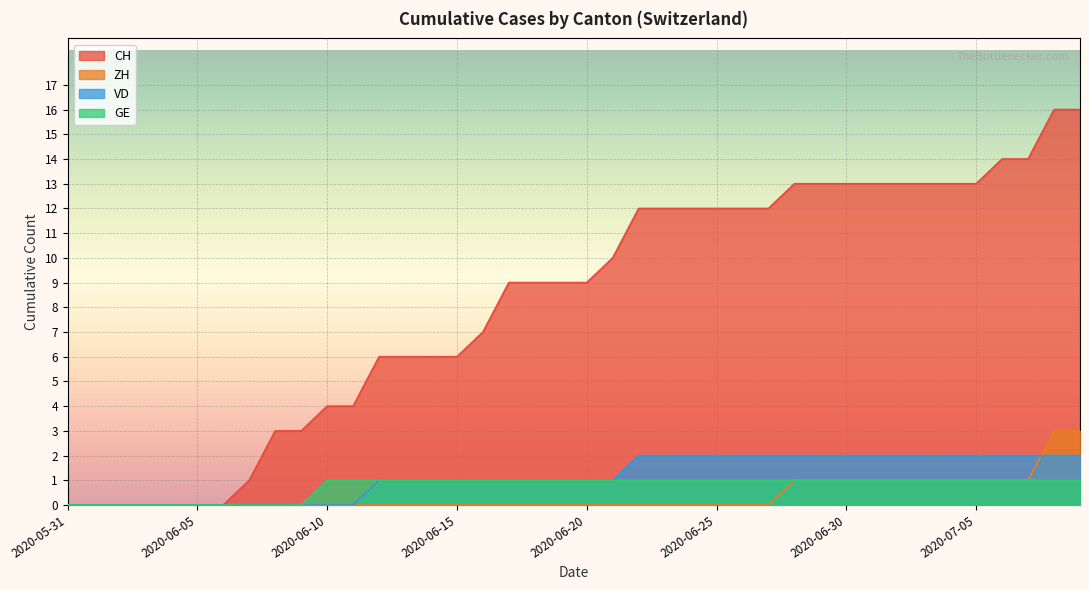

What is the difference between the ZH values at 2020-07-09 and 2020-07-07?

2